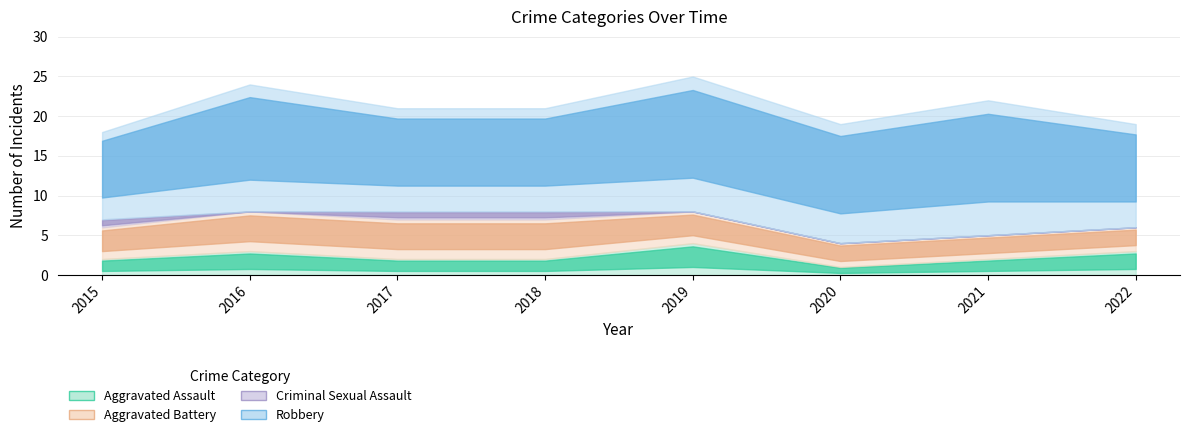

At which category is the sum across all series the highest?

2019